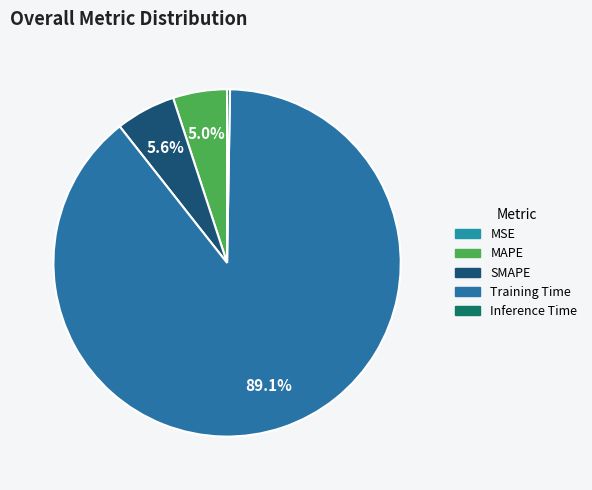

Is there any slice that represents more than half of the pie?

Yes